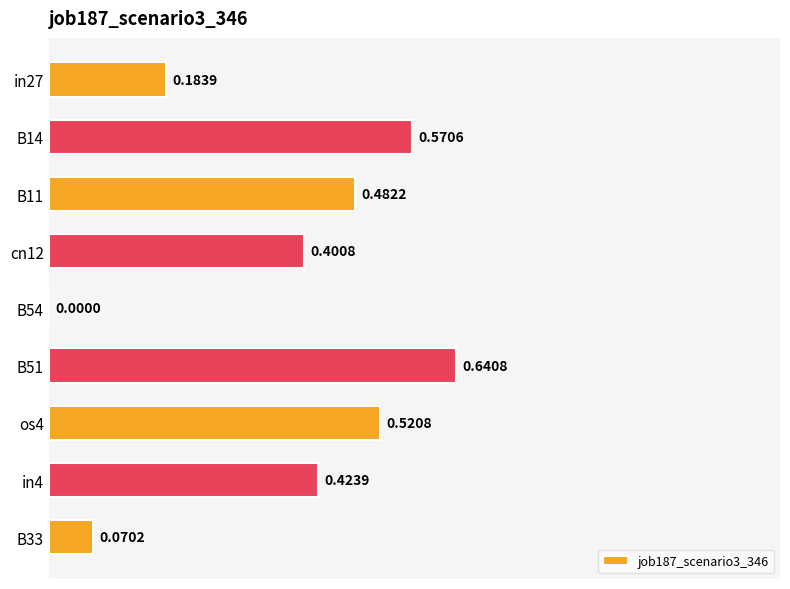

What is the sum of the values at in27 and B51?

0.8